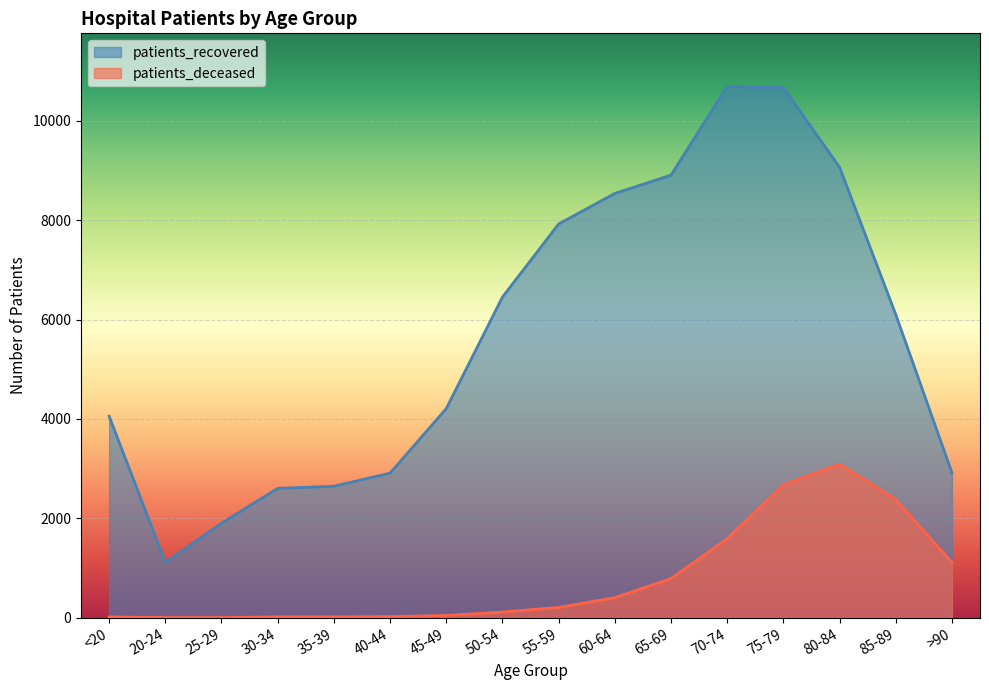

List the series in order of their peak value, lowest first.

patients_deceased, patients_recovered